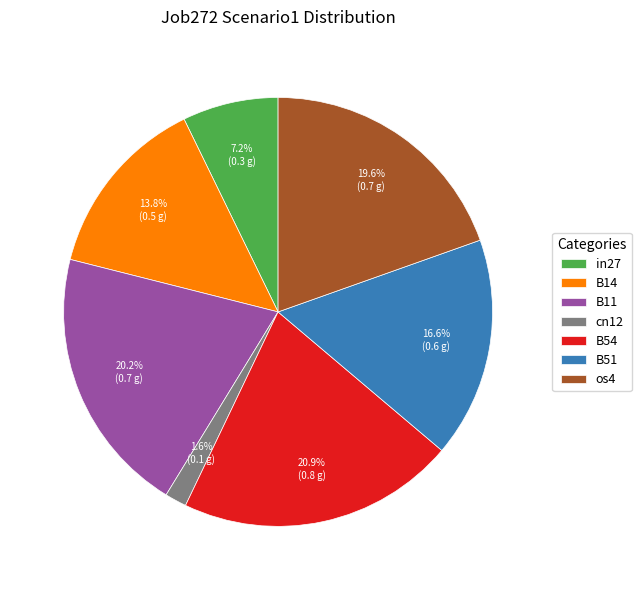

To the nearest percent, what portion does cn12 represent?

2%